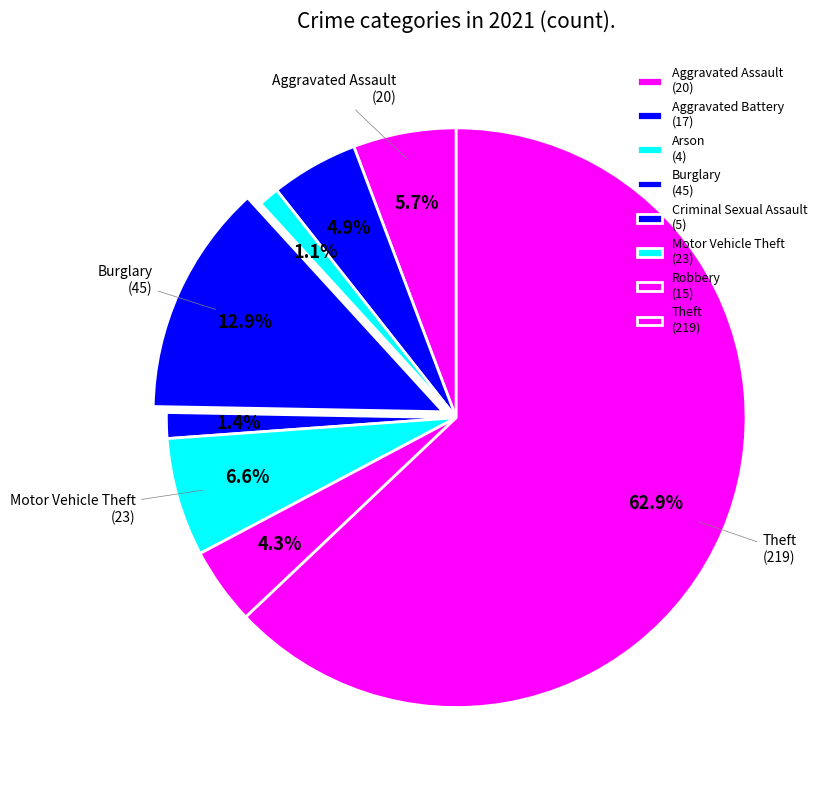

Count the number of slices in the pie.

8